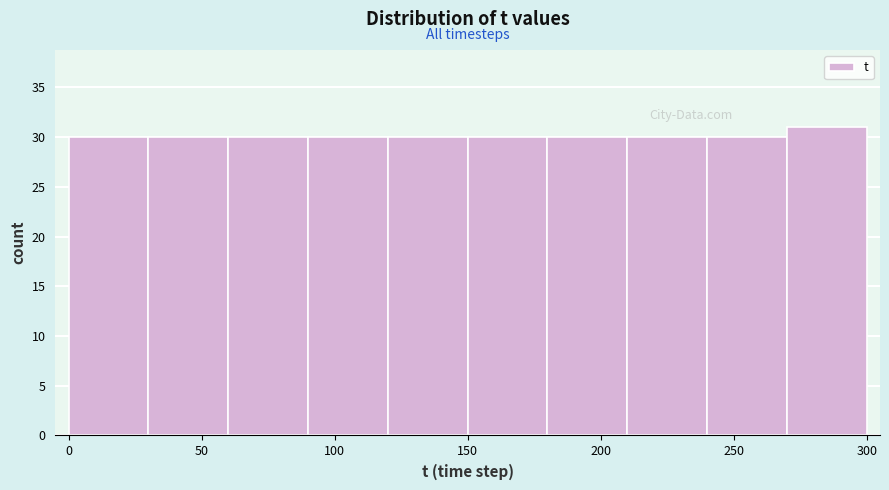

Reading left to right, list every bar in this chart as the range it spans on the x-axis followed by its height. The values are not printed on the chart, so give them approximately, as read against the axis.

0 to 30: 30
30 to 60: 30
60 to 90: 30
90 to 120: 30
120 to 150: 30
150 to 180: 30
180 to 210: 30
210 to 240: 30
240 to 270: 30
270 to 300: 31